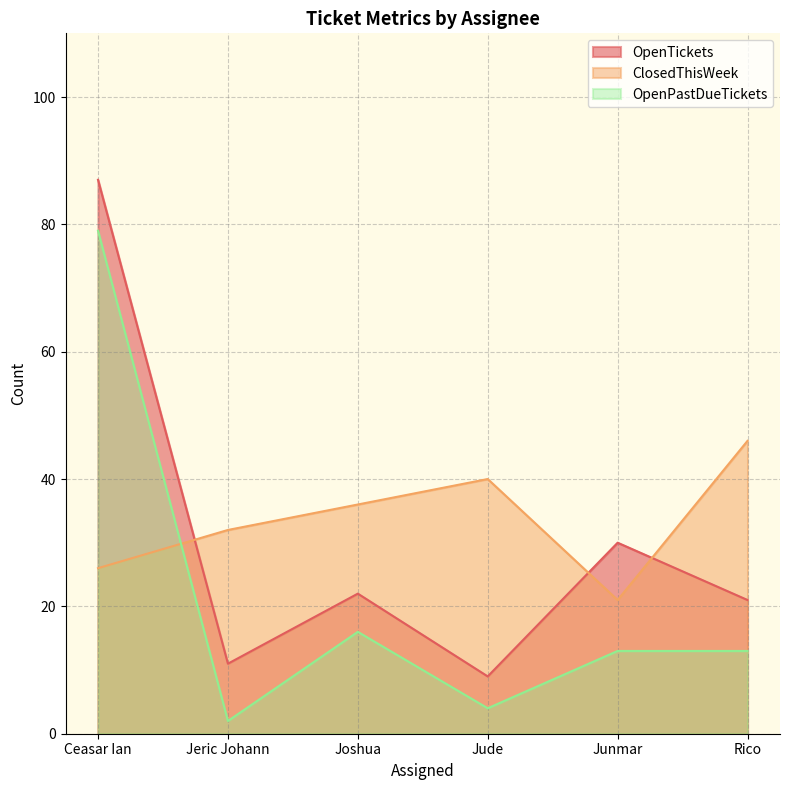

List the series in order of their peak value, highest first.

OpenTickets, OpenPastDueTickets, ClosedThisWeek